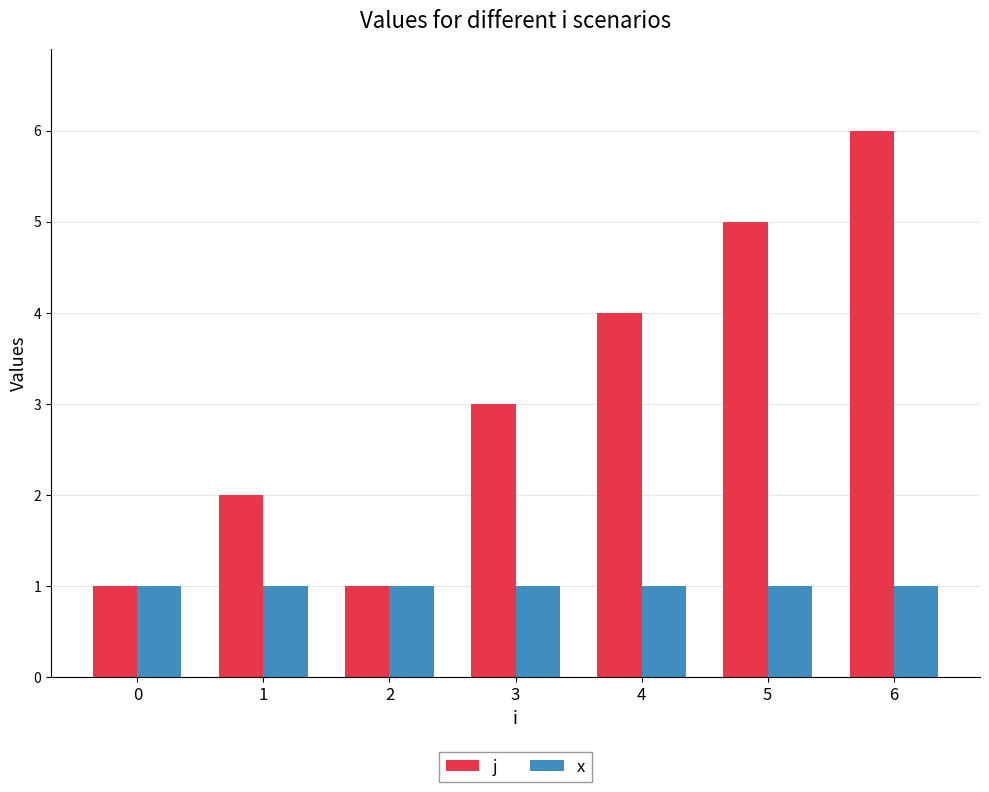

Are the bars horizontal?

No